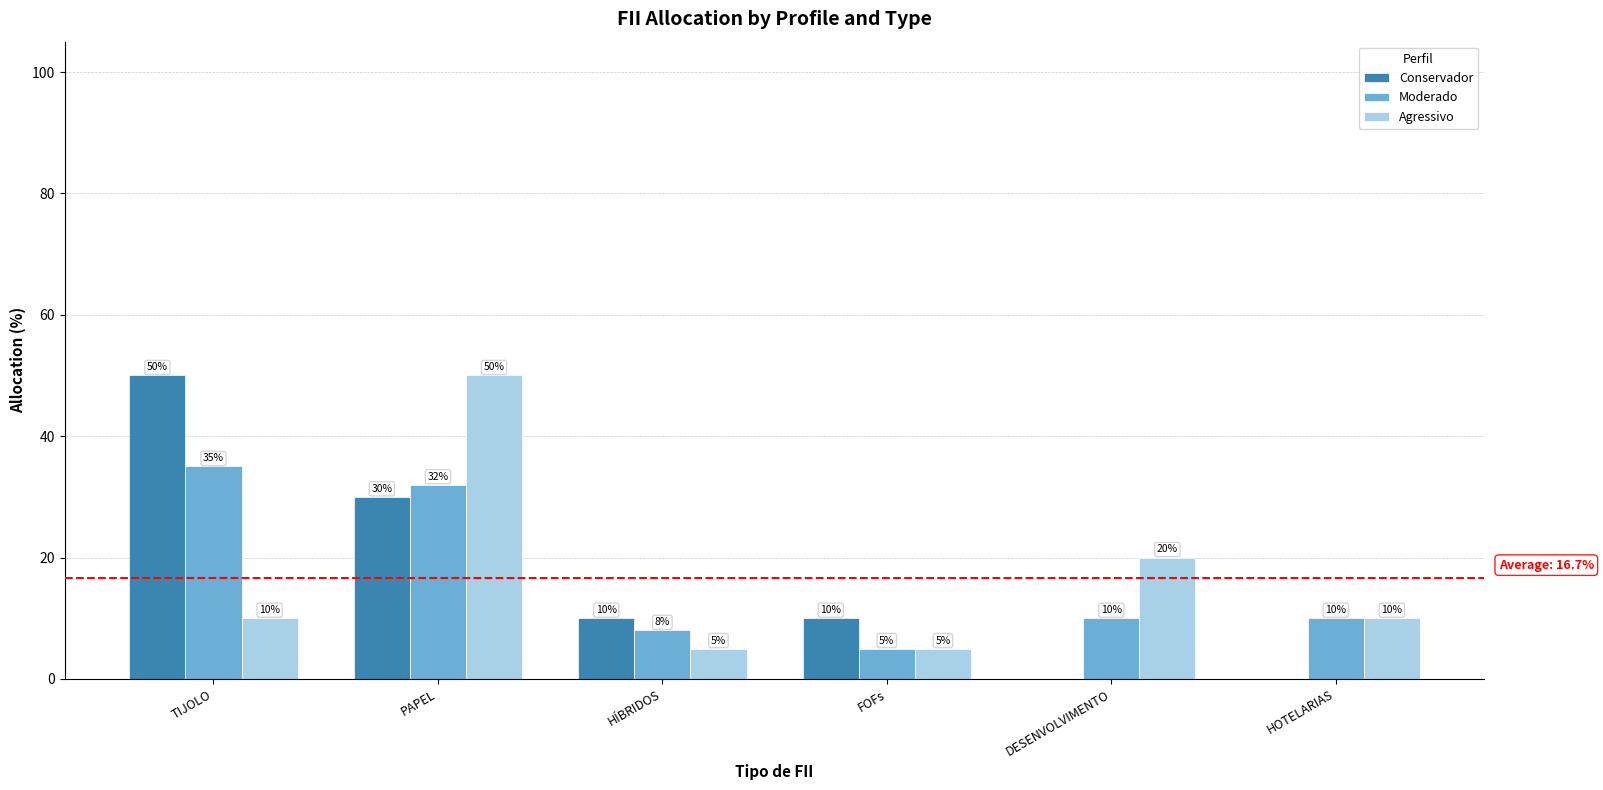

Is the value of Moderado at HOTELARIAS greater than the value of Agressivo at HÍBRIDOS?

Yes